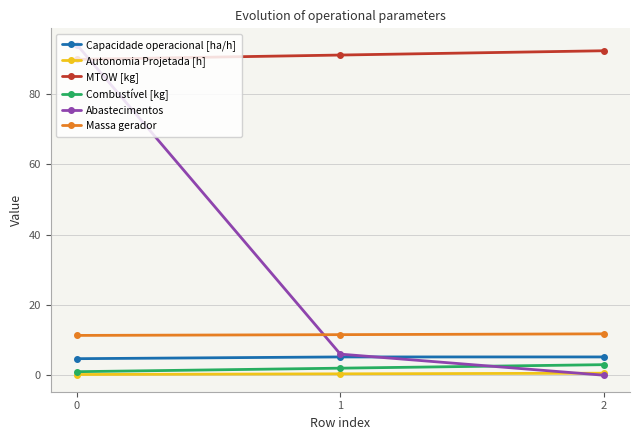

At how many categories does at least one series exceed 47?

3